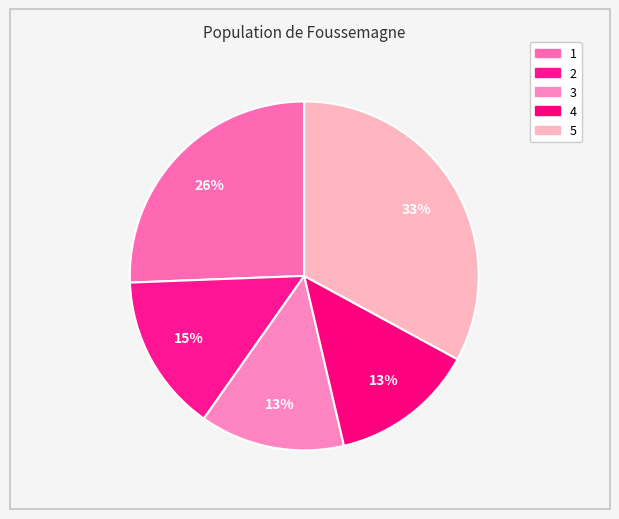

What percentage is the 1 slice, to the nearest percent?

26%